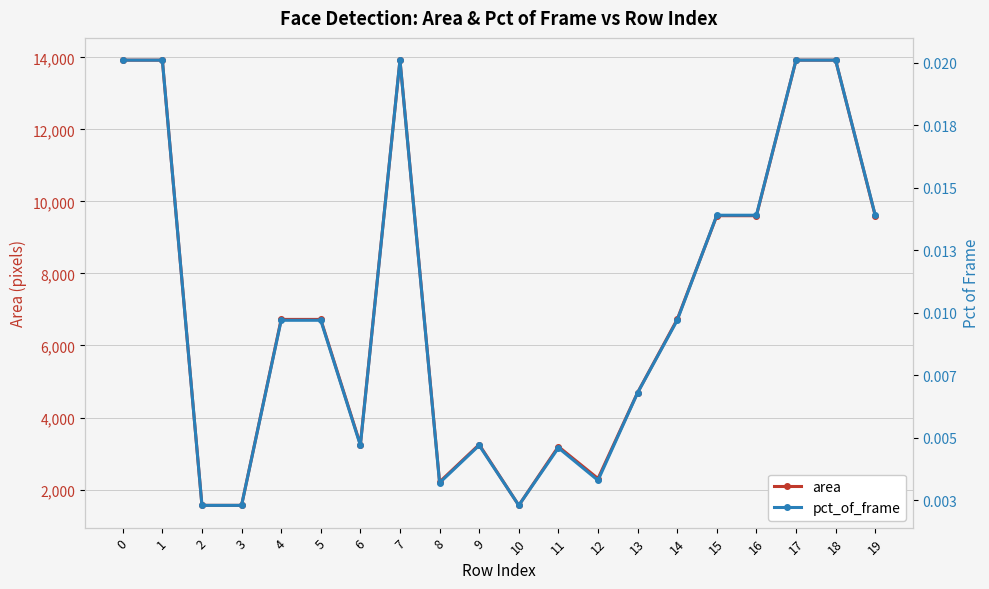

What is the greatest value displayed?

13924.0